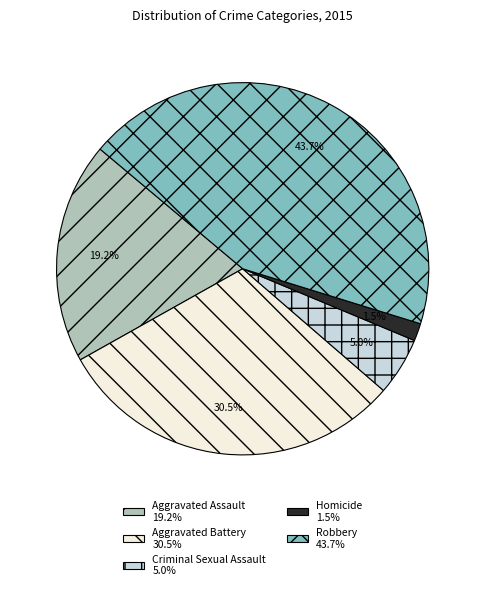

What is the ratio of the value at Robbery to the value at Aggravated Assault?

2.3